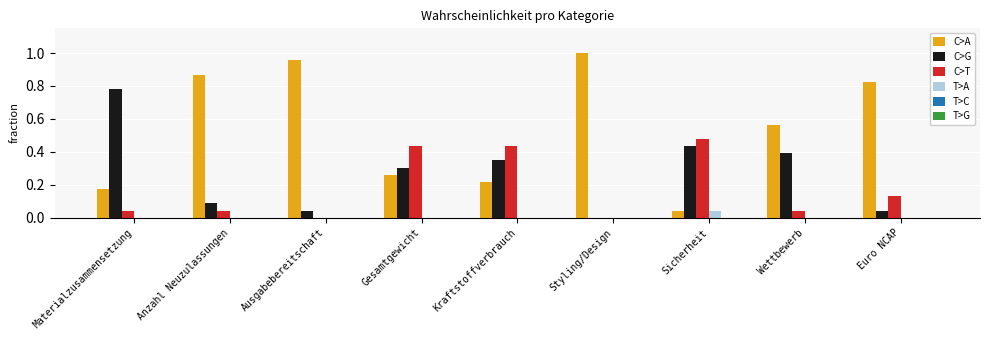

Are the bars grouped side by side (vs. stacked)?

Yes